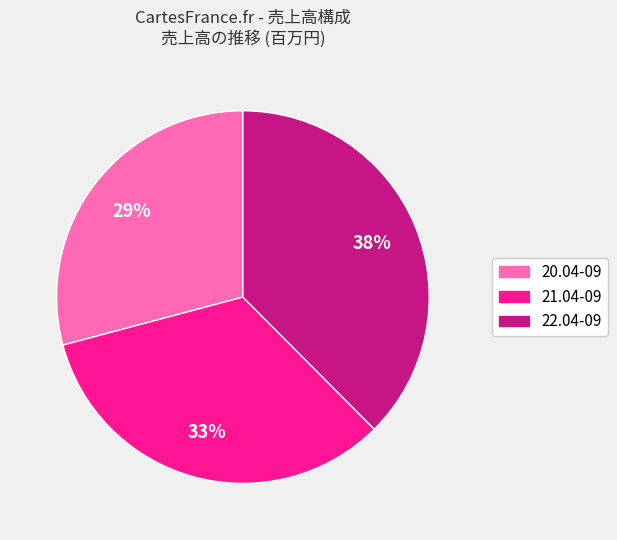

True or false: 22.04-09 accounts for 38% of the total.

True